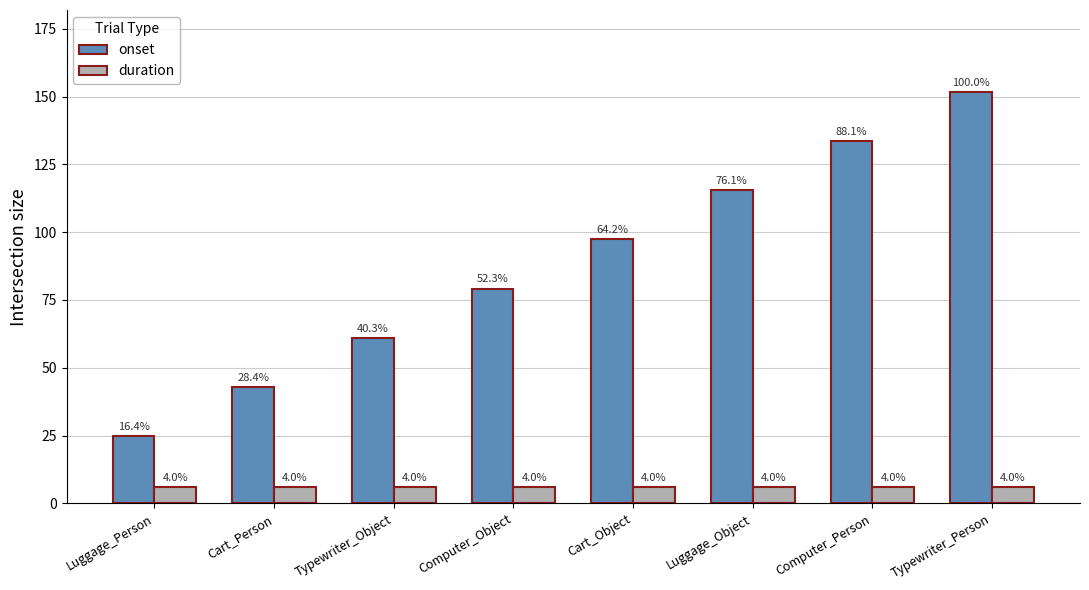

What value does the duration series have at Computer_Object?

6.0